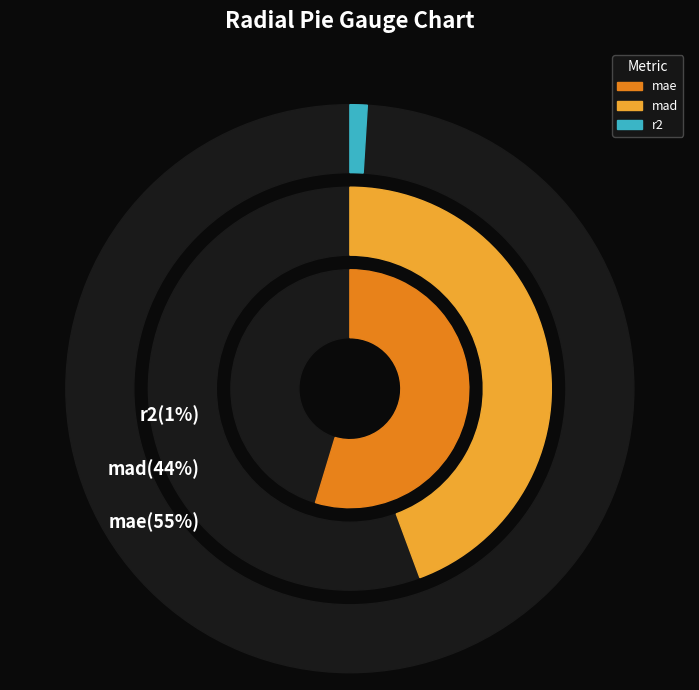

The mad slice represents 44% of the pie. True or false?

True